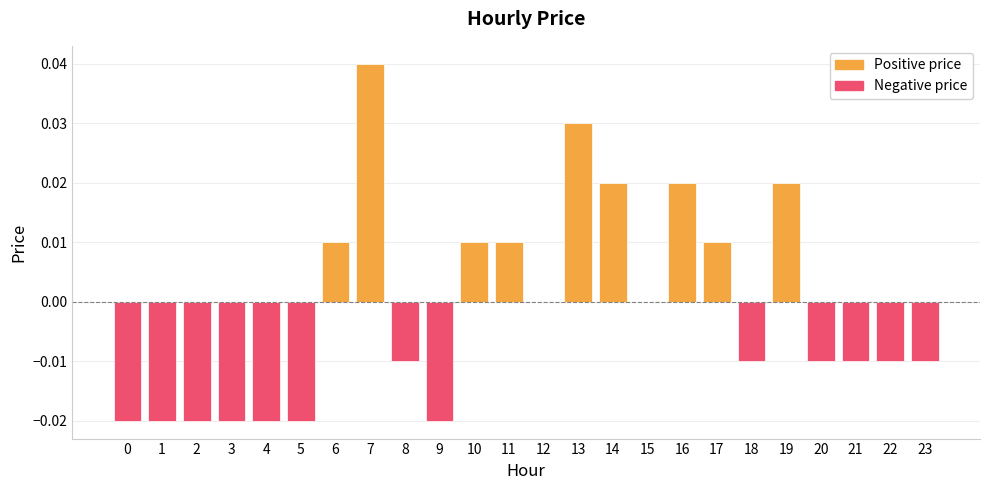

Is it true that the value at 8 is -0.0?

True